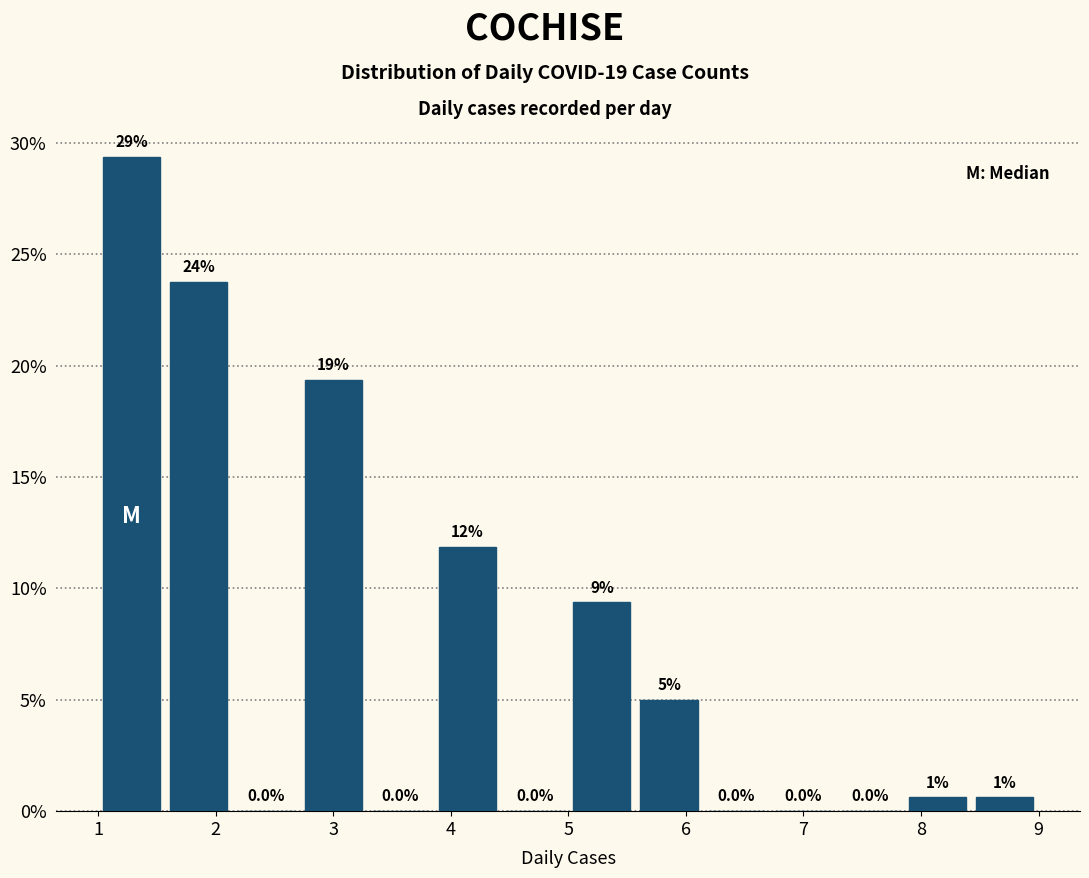

Which range on the x-axis has the tallest bar?

1.0 to 1.6